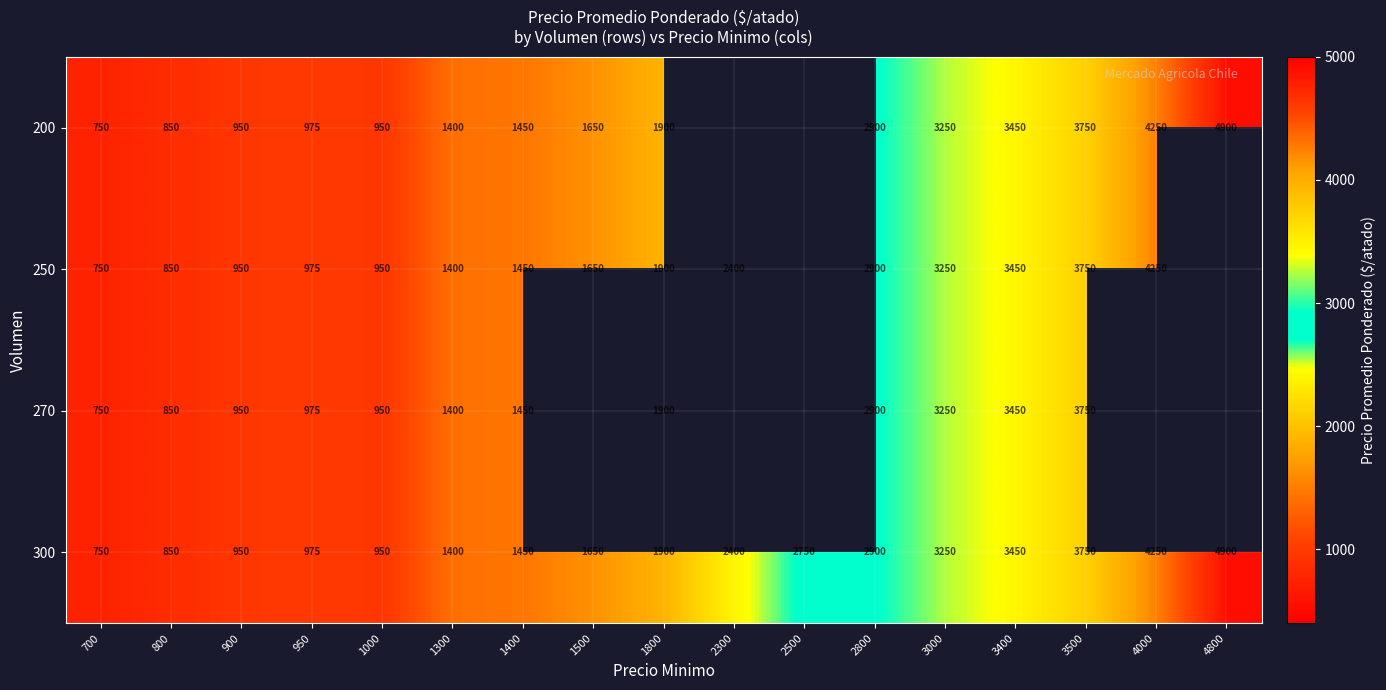

Is the value of 300 at 2300 greater than the value of 200 at 3400?

No